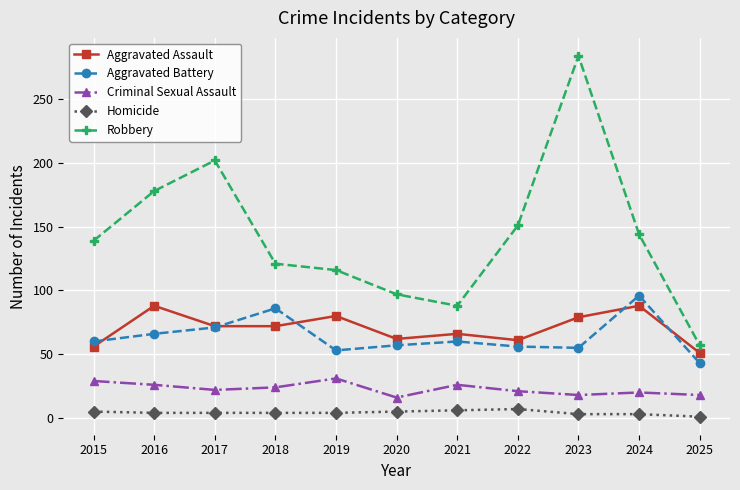

Which label corresponds to the largest value in the chart?

2023